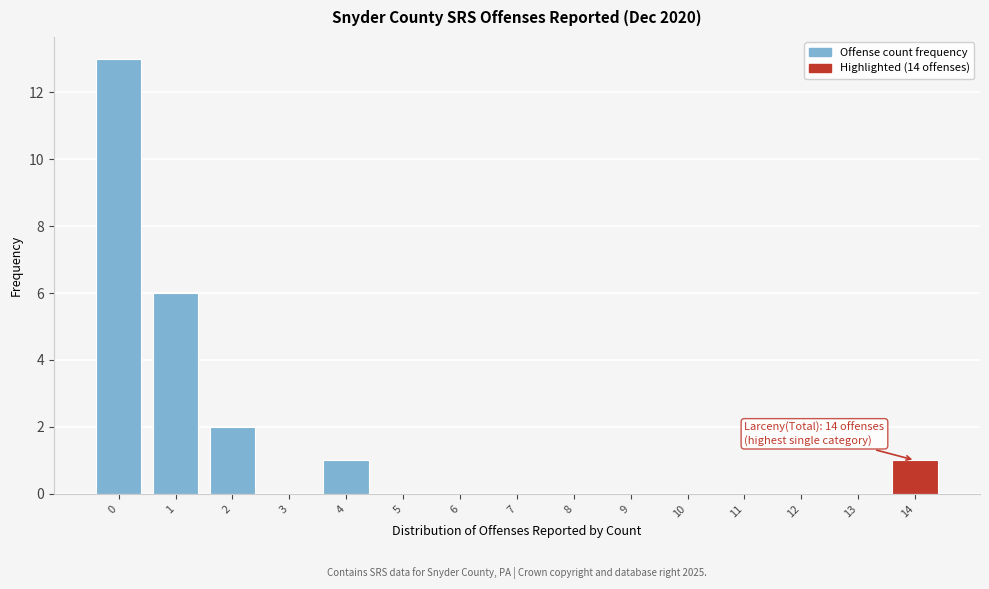

Reading left to right, transcribe all the data shown in this chart.

0=13	1=6	2=2	3=0	4=1	5=0	6=0	7=0	8=0	9=0	10=0	11=0	12=0	13=0	14=1